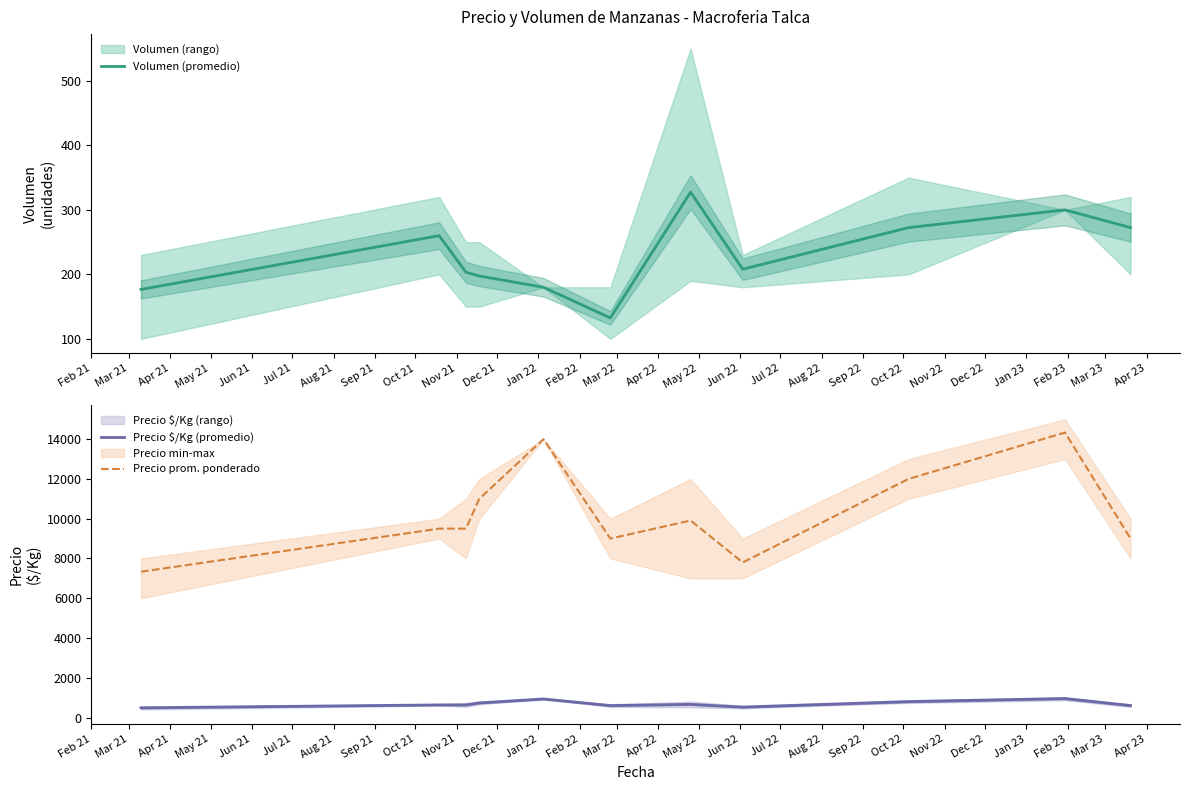

Does the chart have visible grid lines?

No